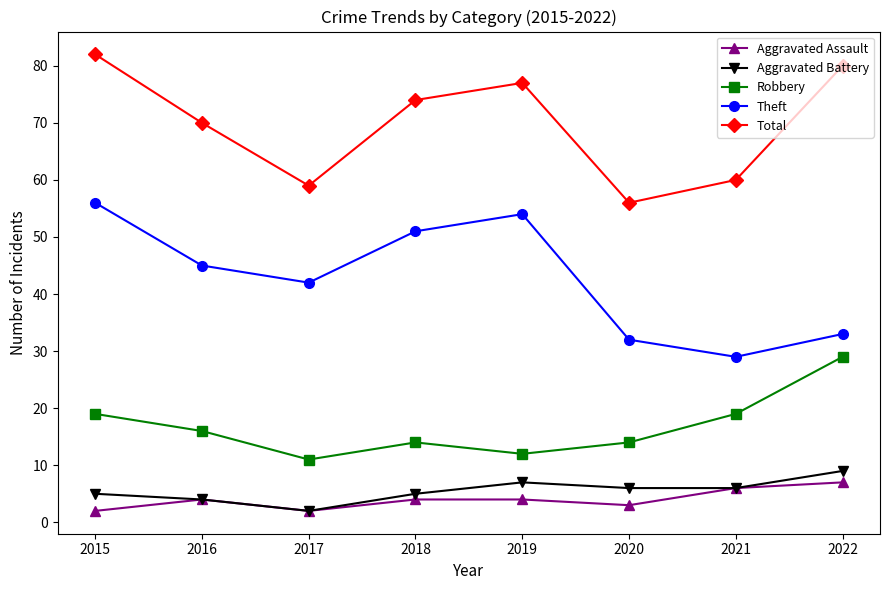

True or false: Theft and Total cross at least once.

False